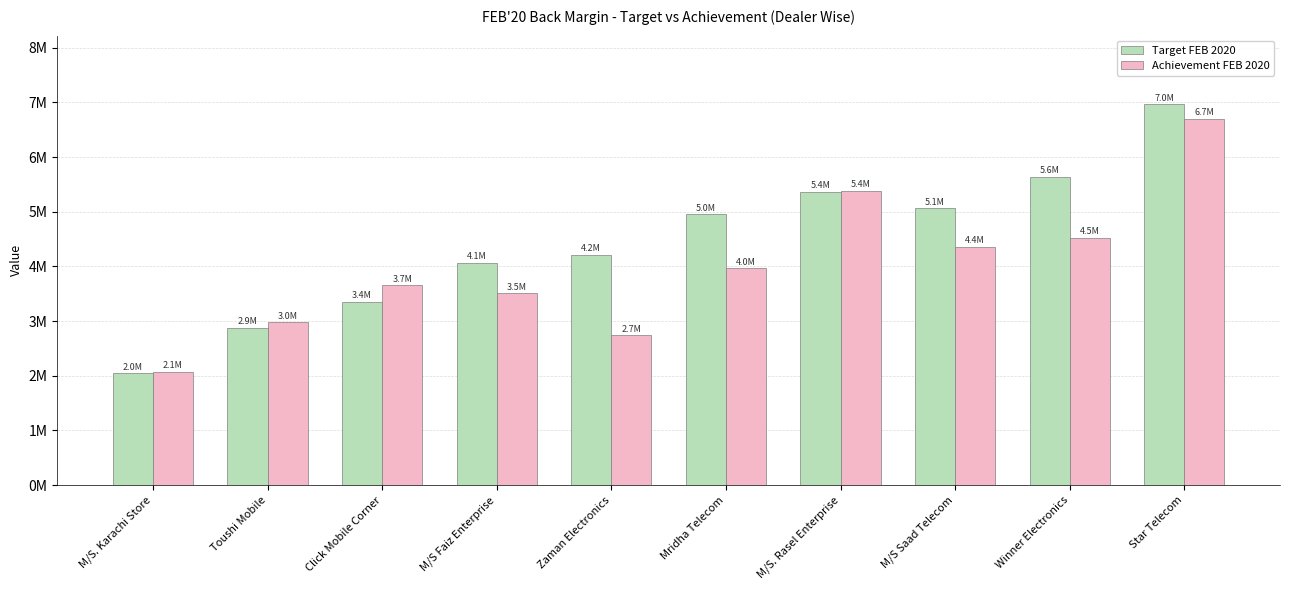

List the labels in order of Target FEB 2020 value, smallest first.

M/S. Karachi Store, Toushi Mobile, Click Mobile Corner, M/S Faiz Enterprise, Zaman Electronics, Mridha Telecom, M/S Saad Telecom, M/S. Rasel Enterprise, Winner Electronics, Star Telecom